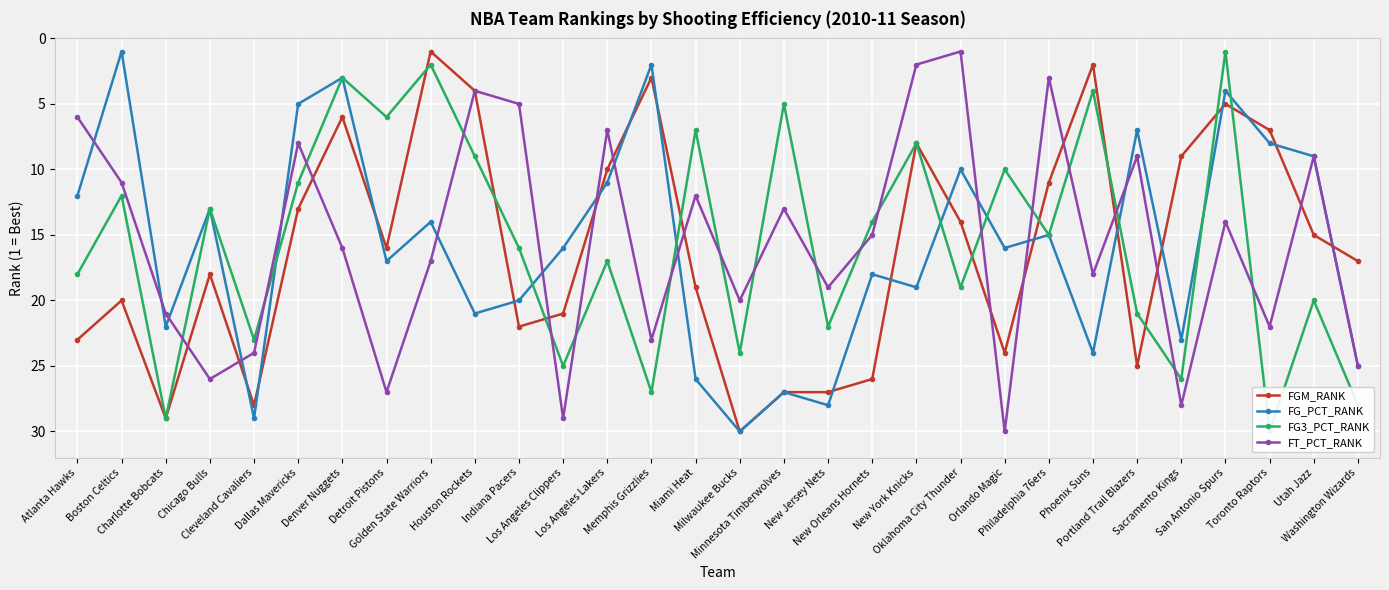

How many interior local peaks does the FGM_RANK series have?

7